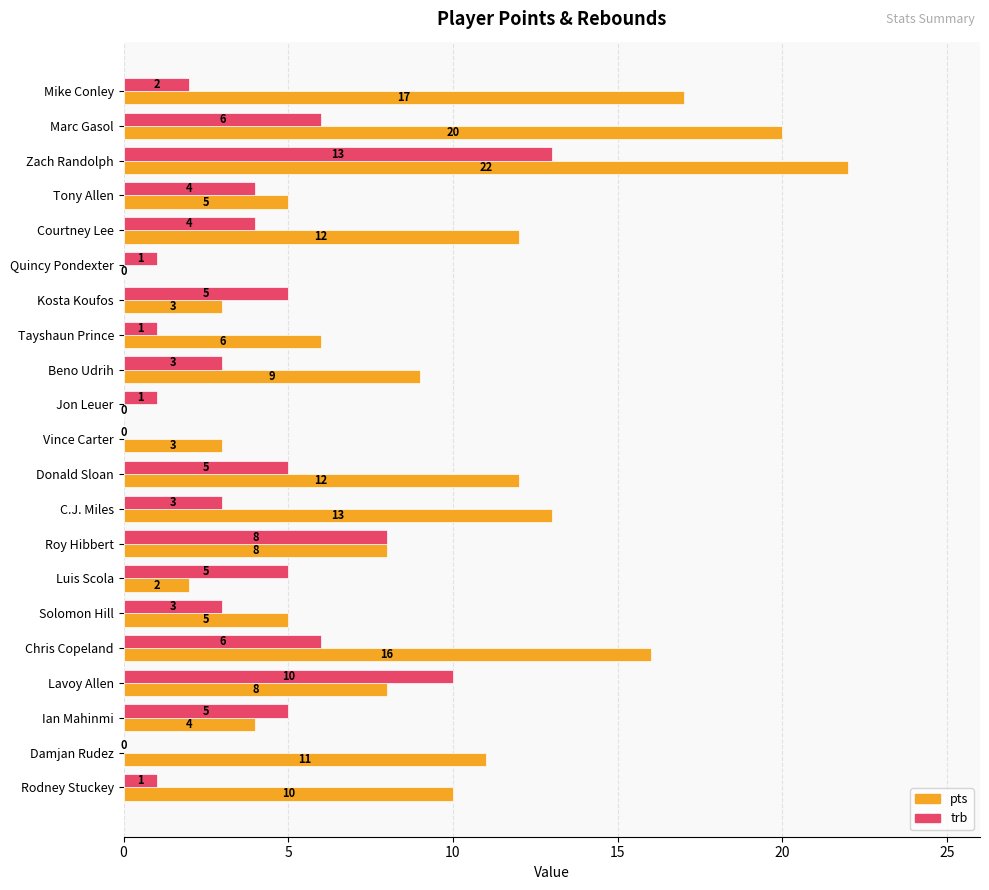

What is the highest value of the trb series?

13